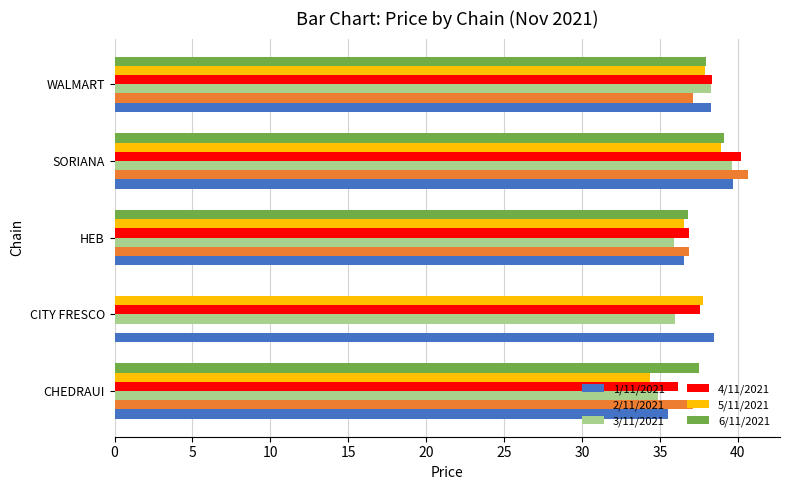

What is the average value of the 4/11/2021 series?

37.8